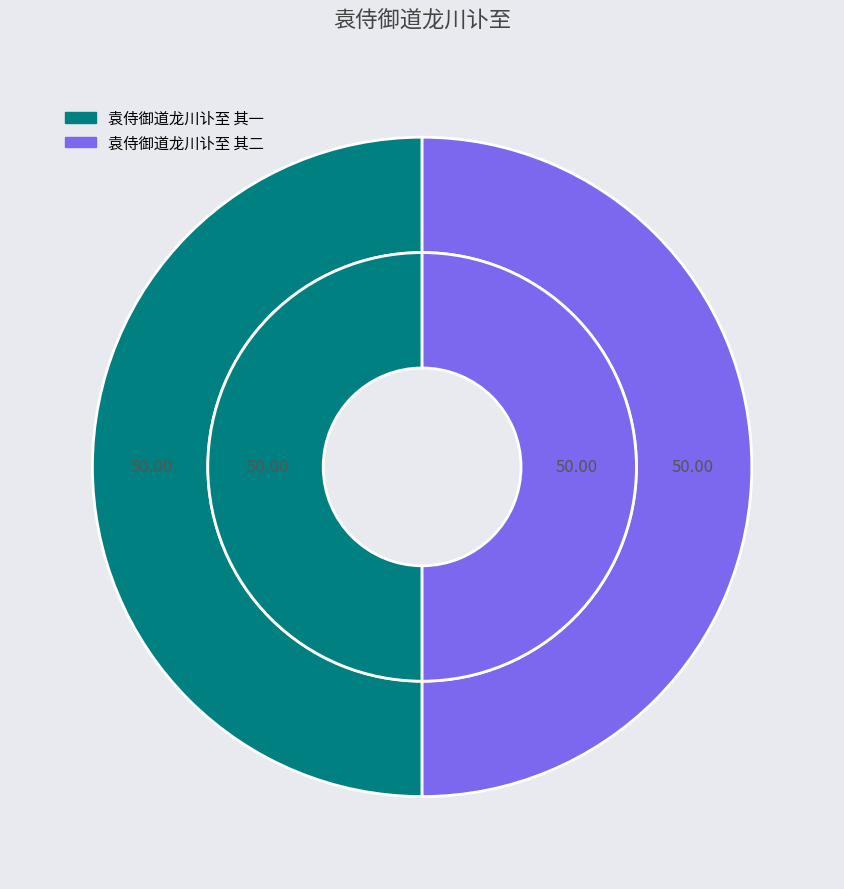

To the nearest percent, what portion does 袁侍御道龙川讣至 其一 represent?

50%